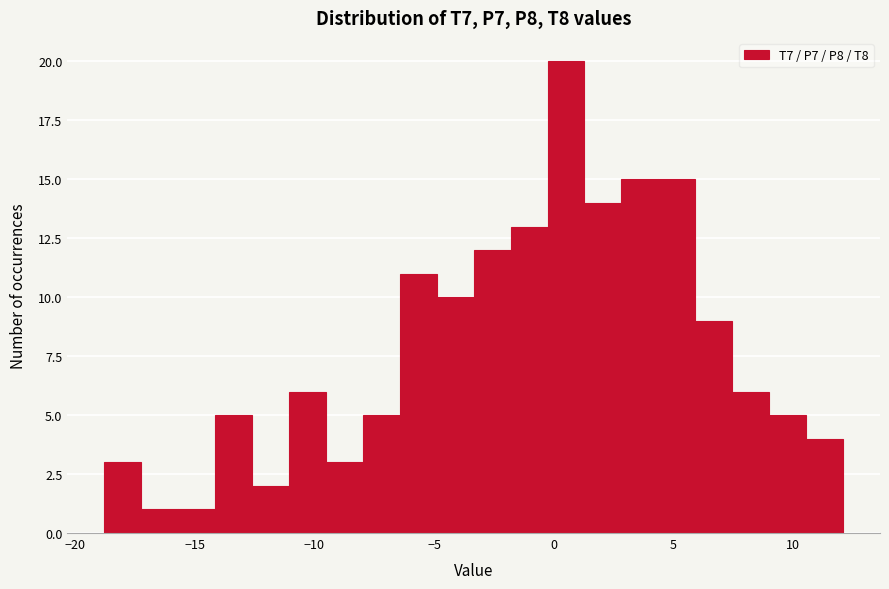

Read against the x-axis, roughly where is the centre of the tallest bar?

0.5